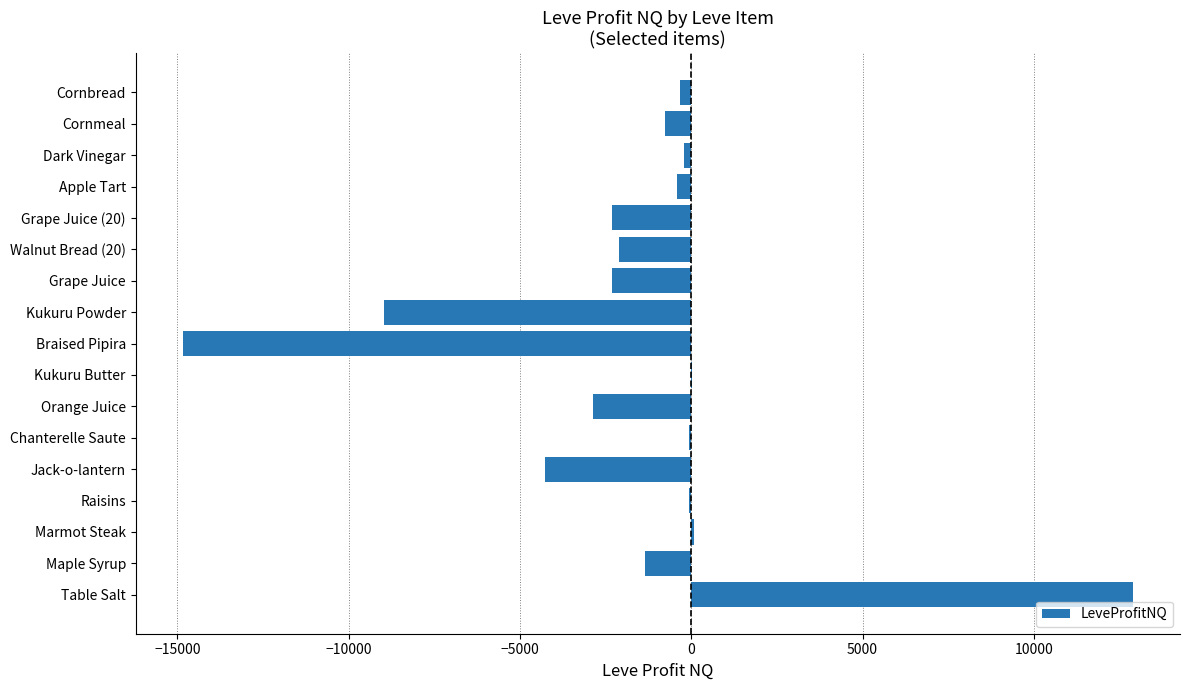

What is the sum of all values?

-27861.9